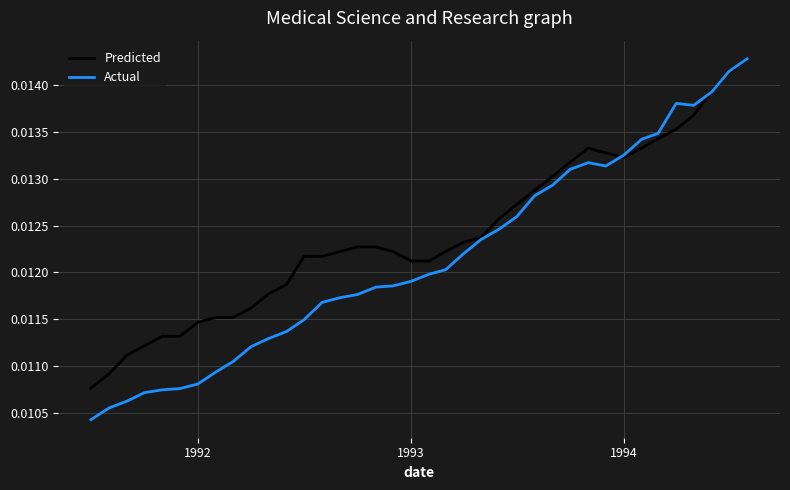

How many lines are shown in the chart?

2